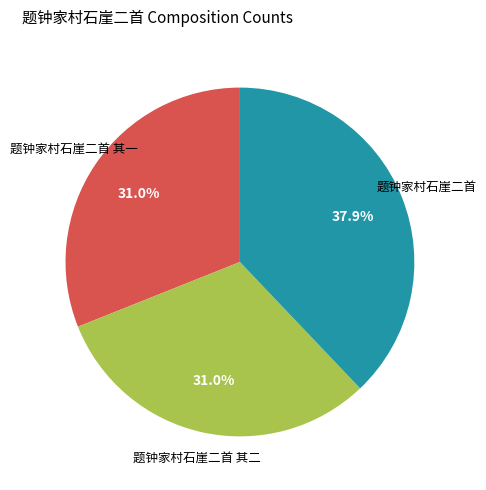

Is there a majority slice in this chart?

No